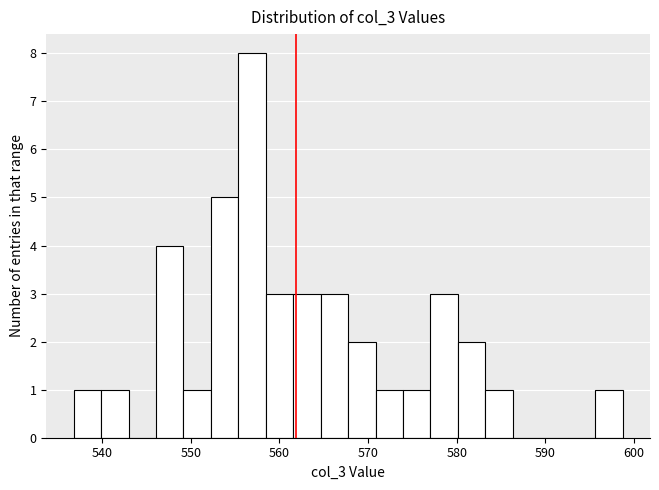

Around what value on the x-axis is the tallest bar? Give the approximate position of its centre, as read against the axis.

557